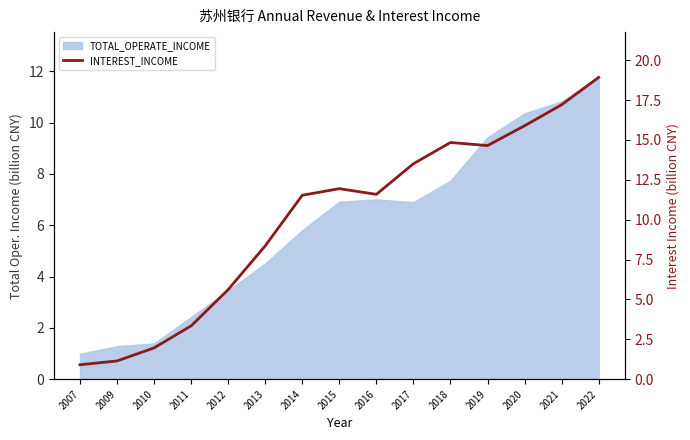

Reading left to right, list all the values displayed in this chart.

0.9	1.1	2.0	3.3	5.6	8.4	11.5	11.9	11.6	13.5	14.8	14.6	15.9	17.2	18.9